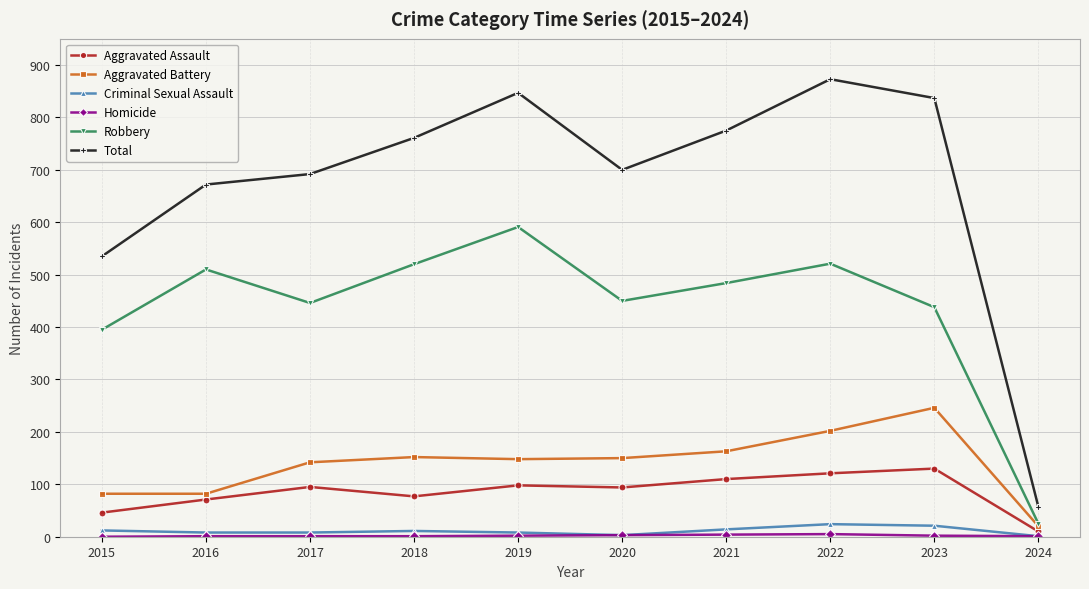

What is the total value across all series at 2022?

1746